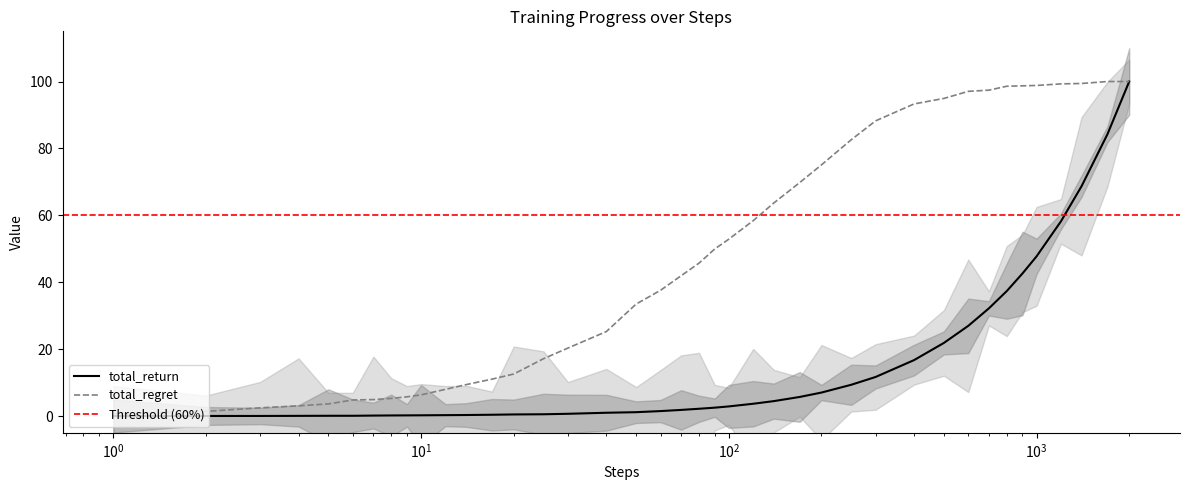

What is the highest value of the total_return series?

100.0